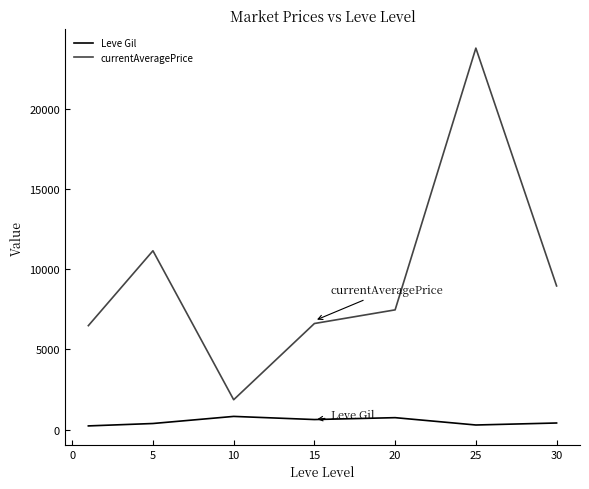

Which series has the largest total across all categories?

currentAveragePrice